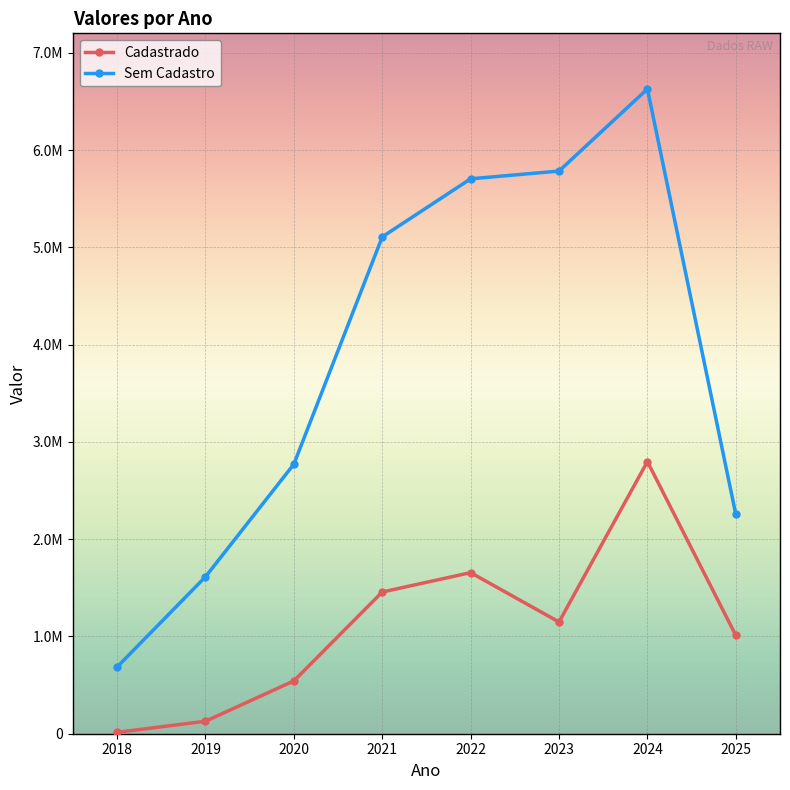

Rank the series at 2025 from lowest to highest value.

Cadastrado, Sem Cadastro